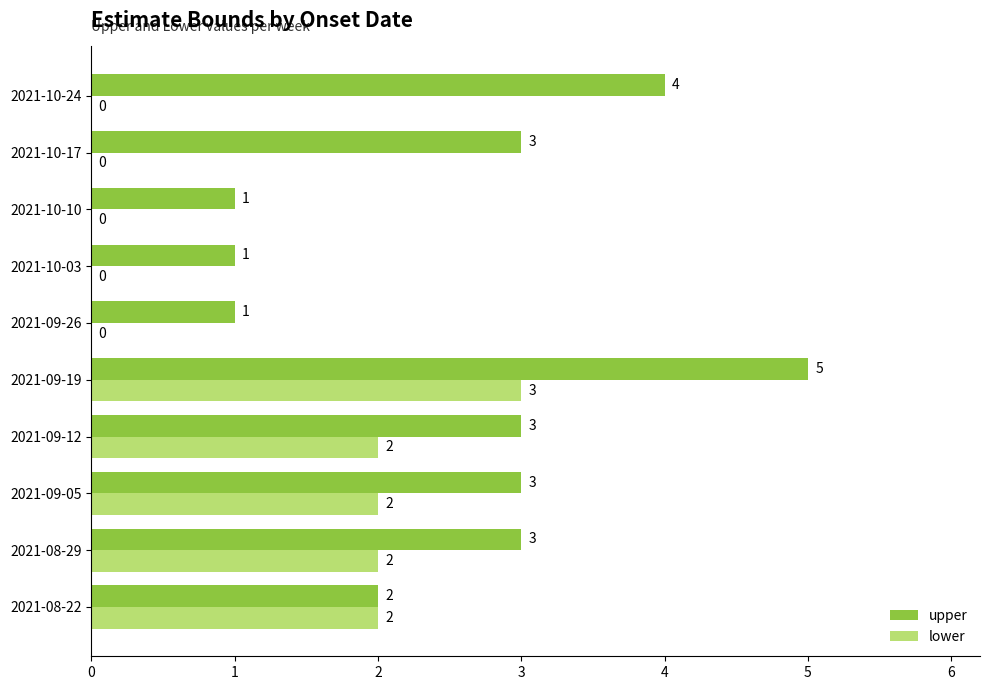

What are all the series names shown in the legend?

upper, lower